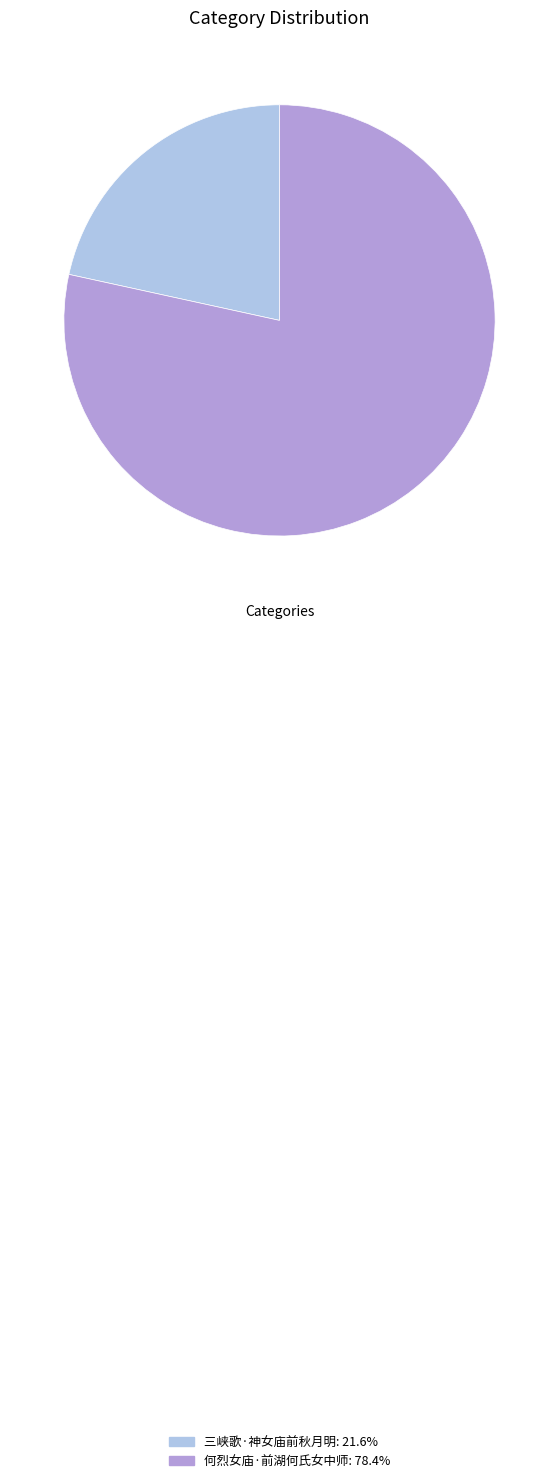

How many segments does this pie chart have?

2